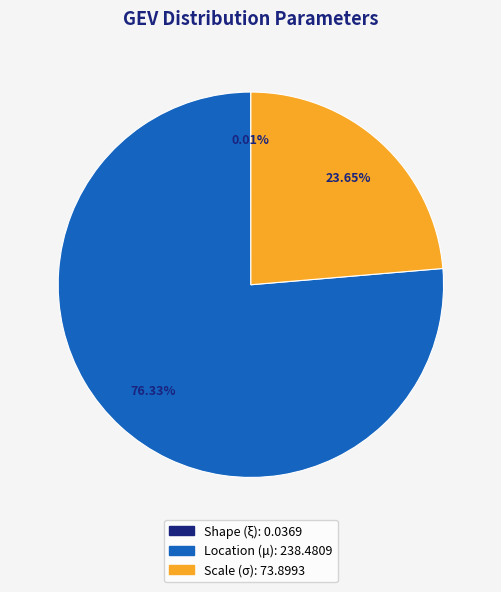

What is the ratio of the value at Scale (σ) to the value at Location (μ)?

0.3